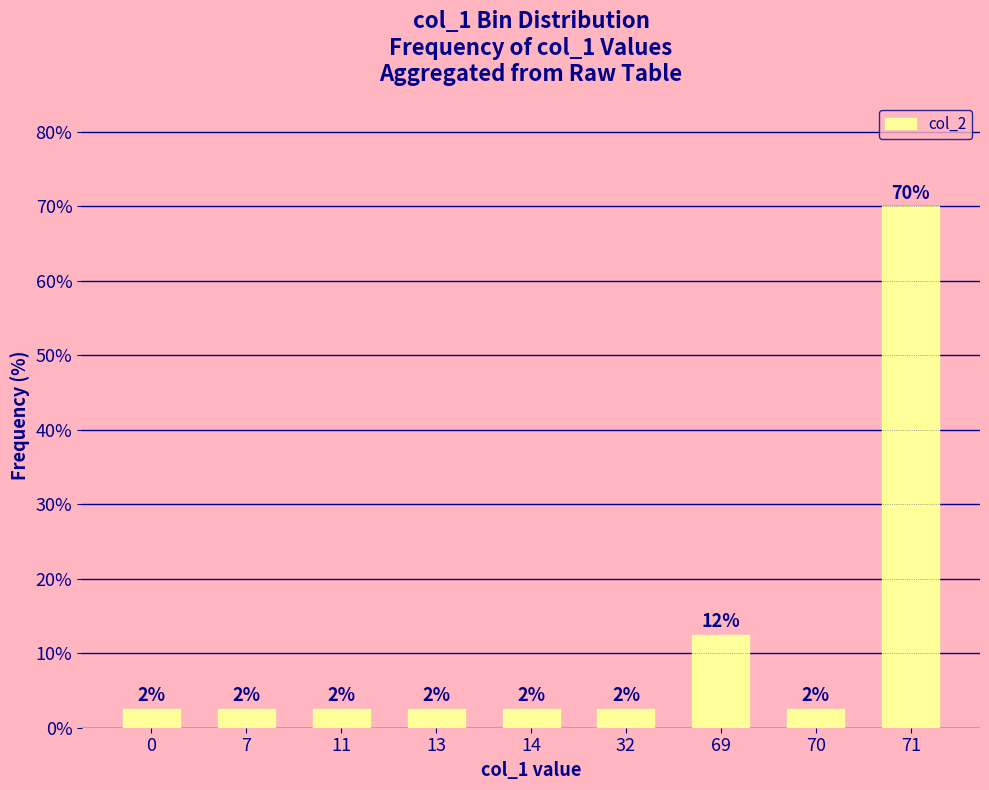

Are the bars horizontal?

No